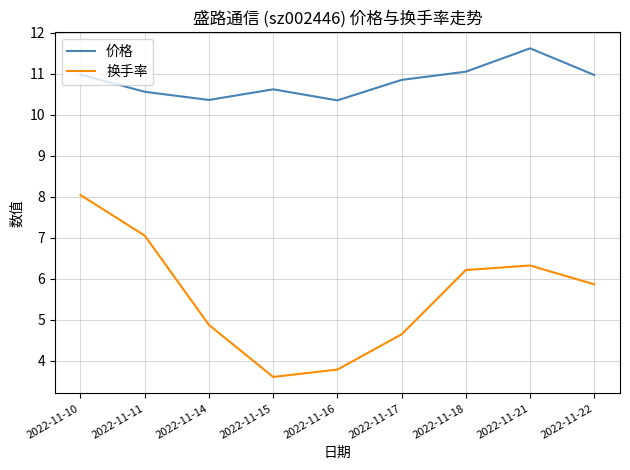

True or false: 价格 has a value of 11.1 at 2022-11-18.

True